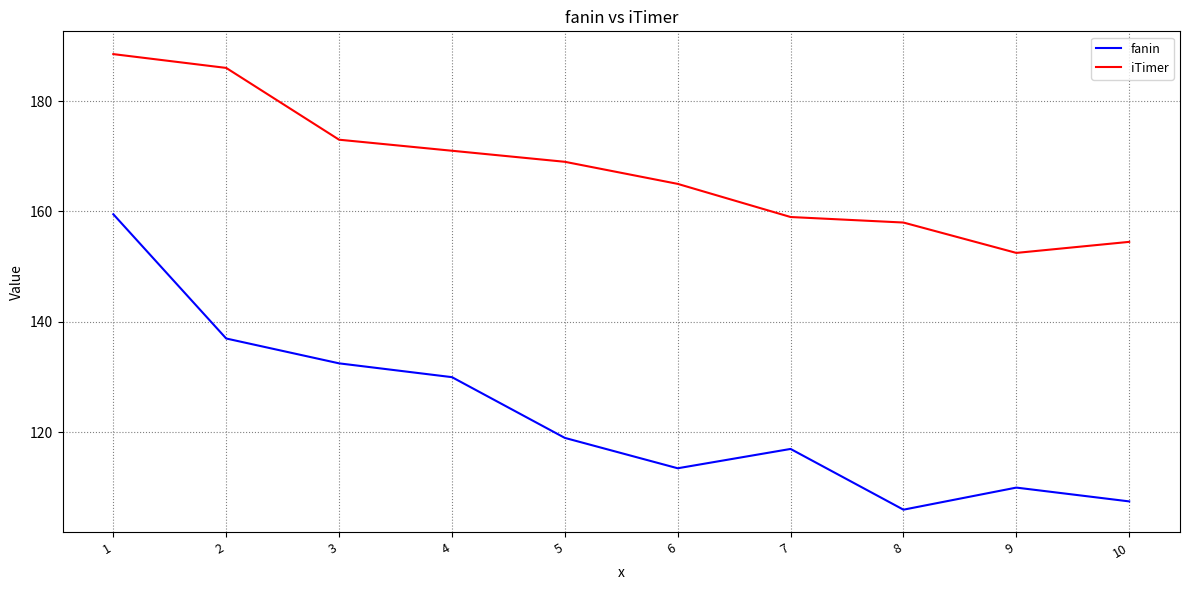

How many lines are shown in the chart?

2